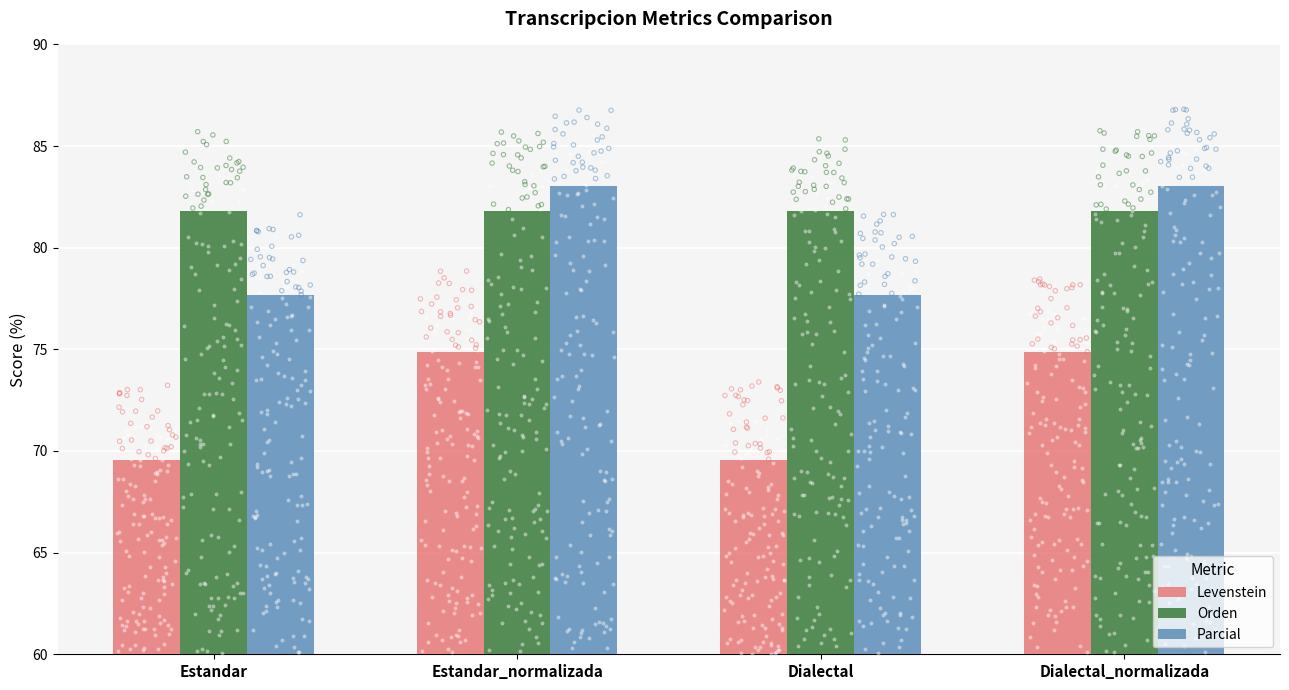

At how many categories does at least one series exceed 79?

4